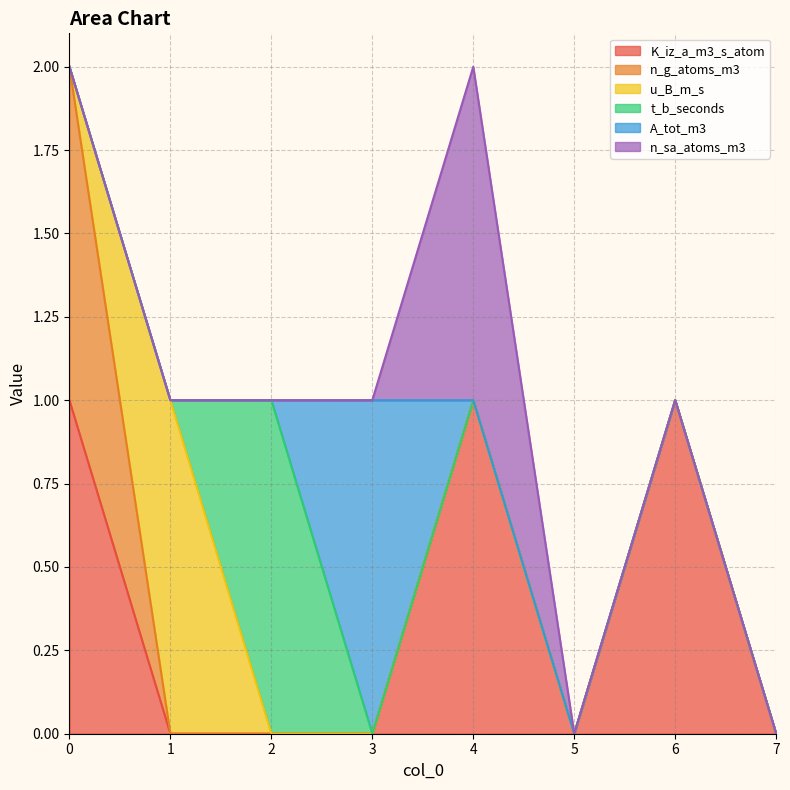

What is the greatest value displayed?

1